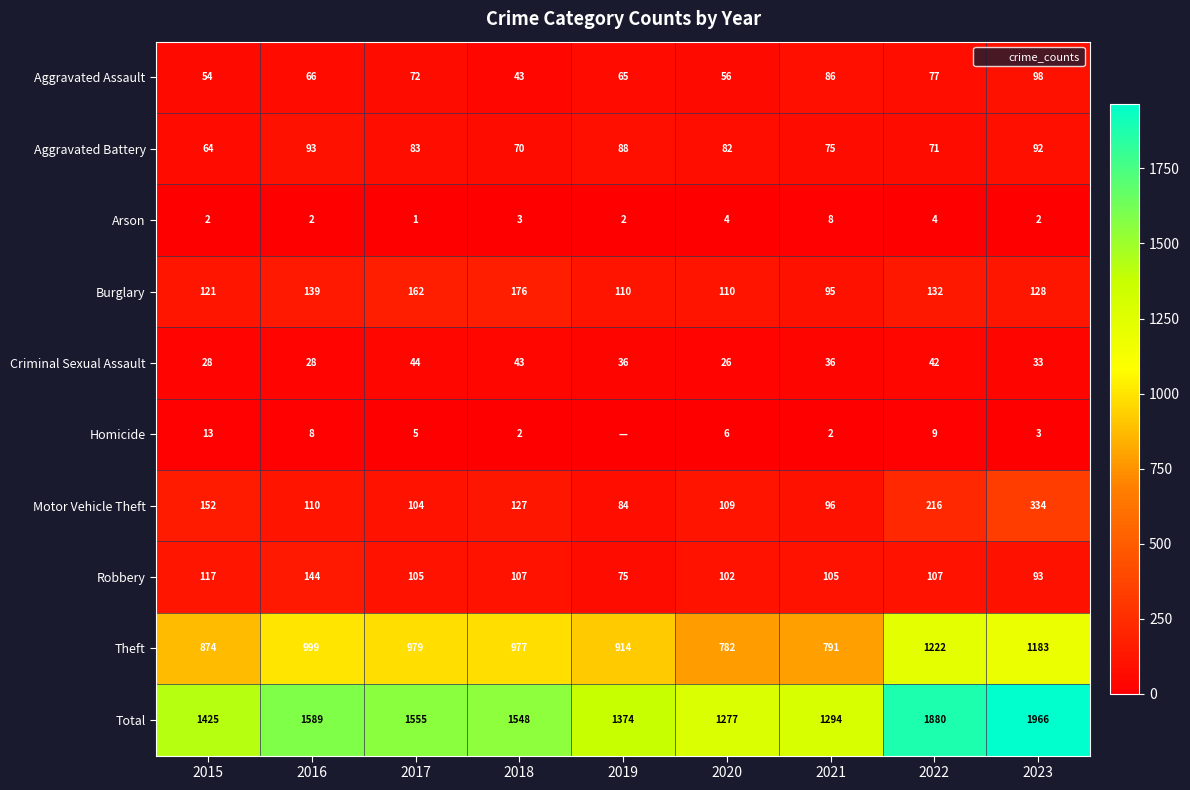

The value of Total at 2023 is 842. True or false?

False